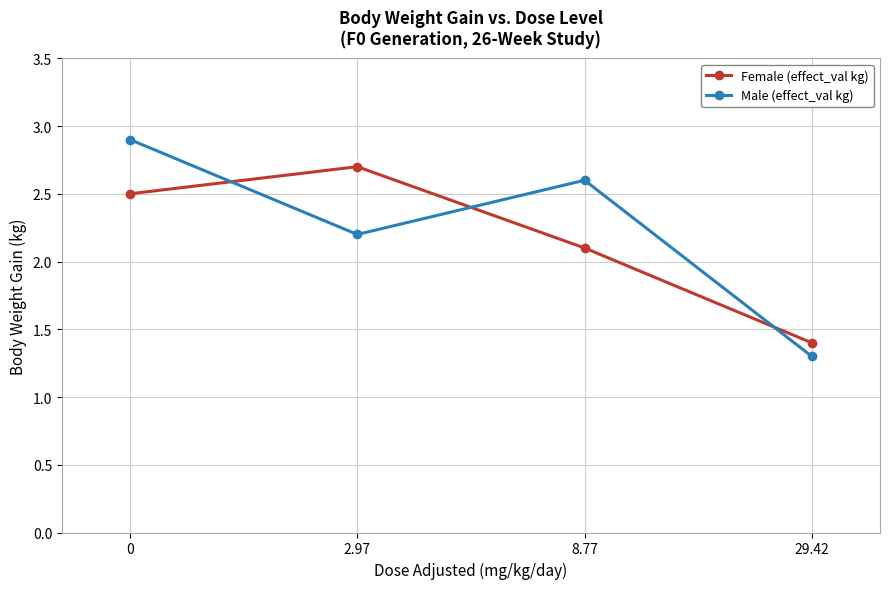

At which label does Female (effect_val kg) reach its minimum?

29.42